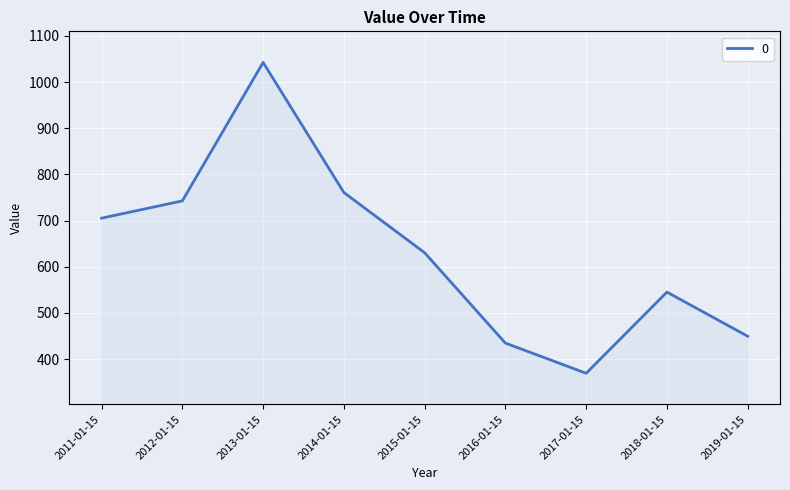

True or false: there are more than 2 points higher than both neighbors.

False